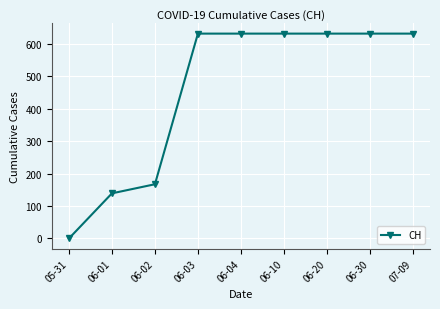

How many distinct data groups are displayed?

1